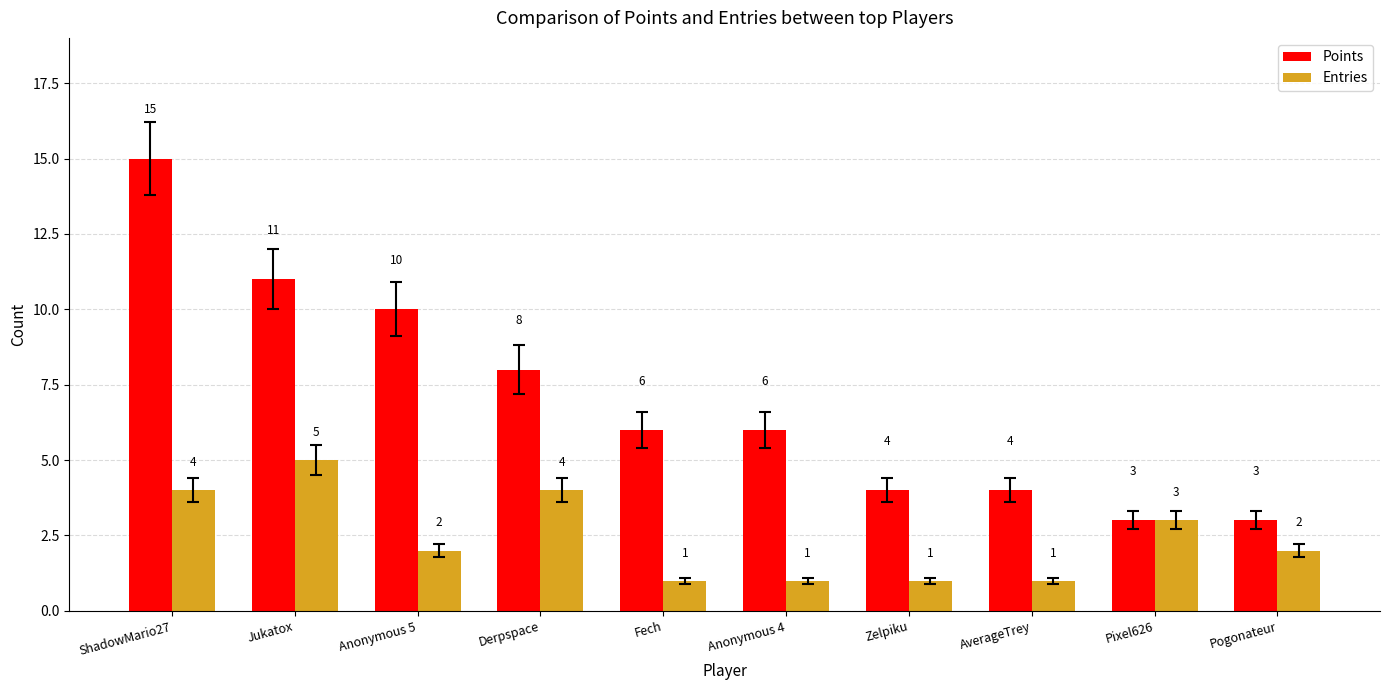

What is the maximum value for Entries?

5